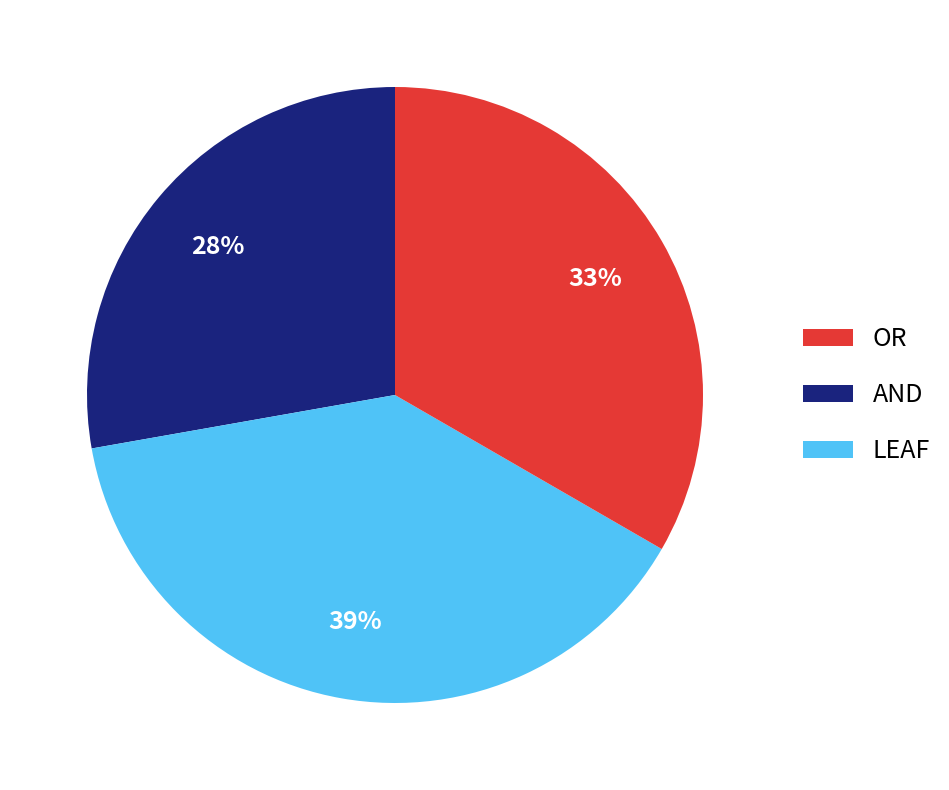

What is the ratio of the value at LEAF to the value at OR?

1.2